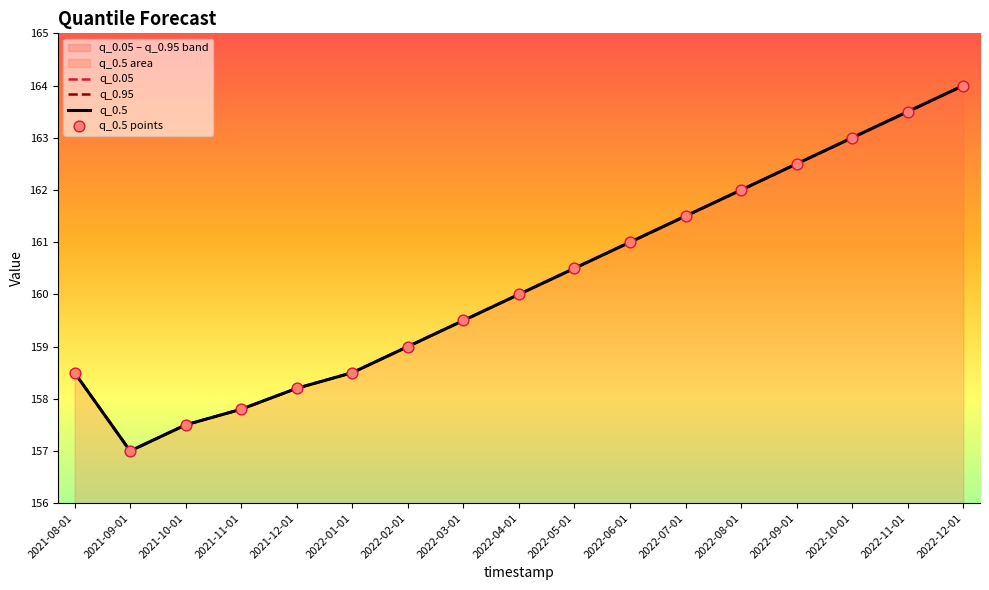

Is the value of q_0.05 at 2022-01-01 greater than the value of q_0.5 points at 2022-05-01?

No